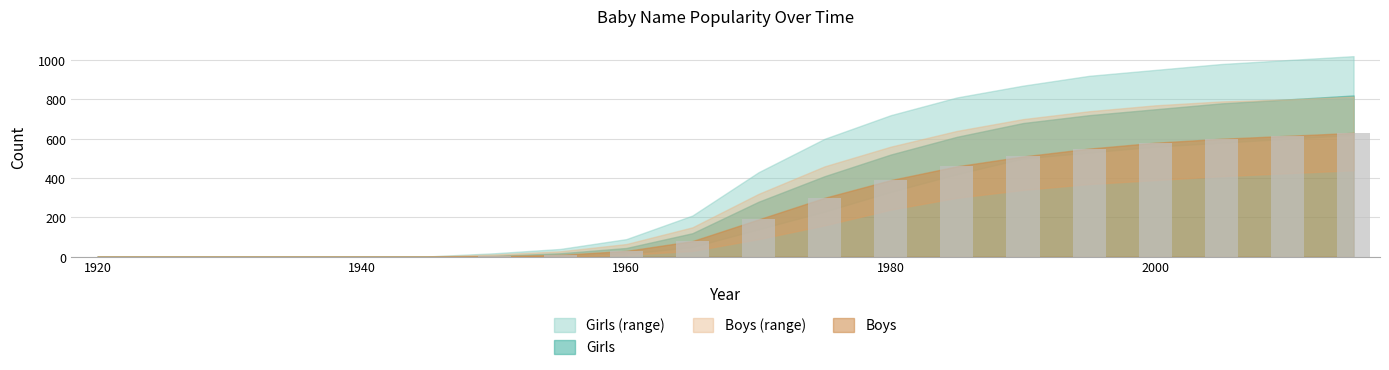

What is the sum of all values?

4948